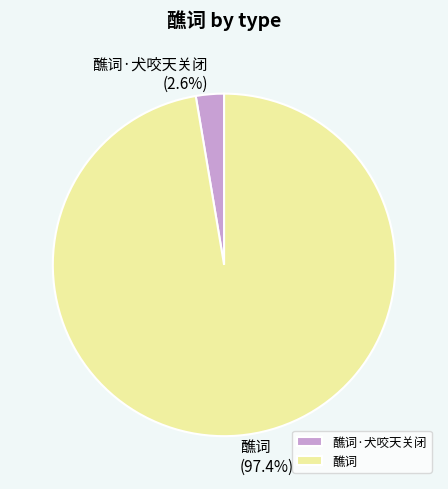

What is the largest slice in the pie chart?

醮词